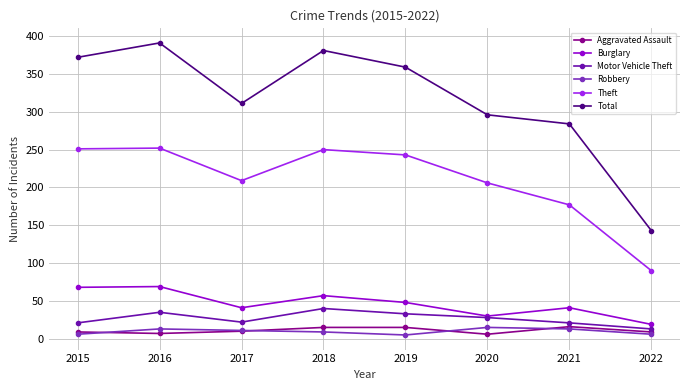

At which label is Total closest to 267?

2021